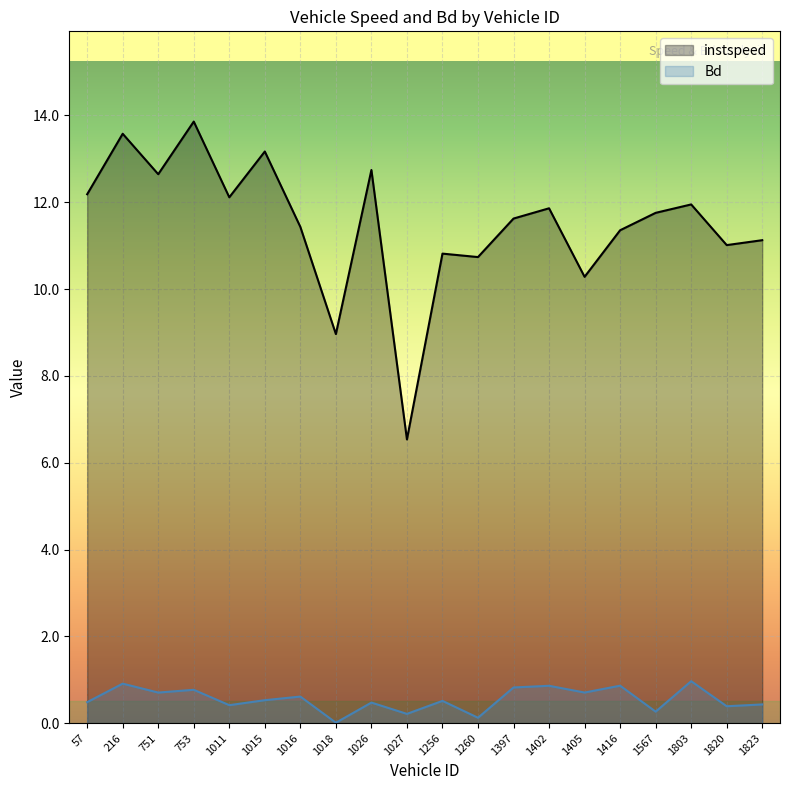

The instspeed series shows 18.2 at 753. True or false?

False